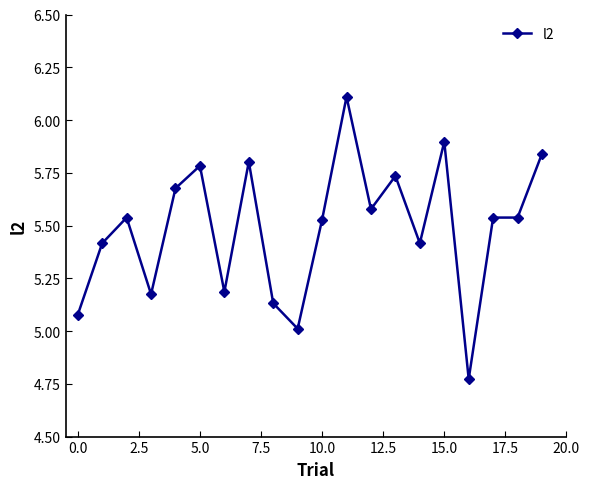

What is the sum of all values?

109.7